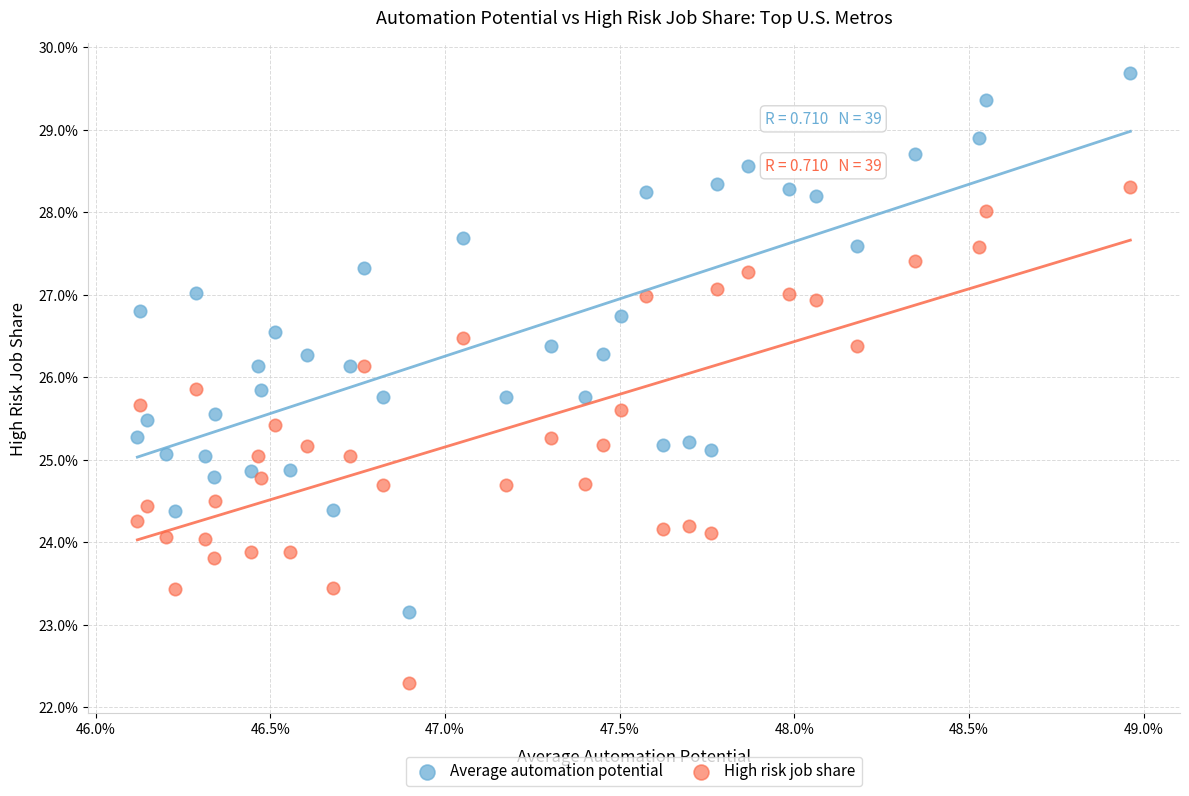

What are all the series names shown in the legend?

Average automation potential, High risk job share